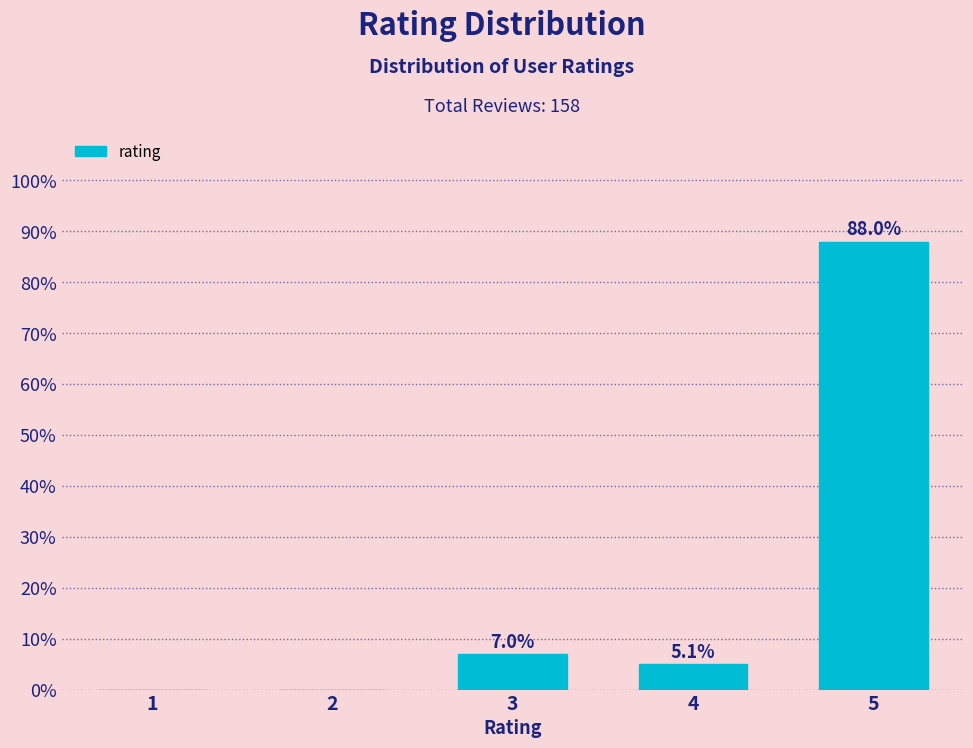

Reading right to left, extract all data points from this chart.

5=88.0	4=5.1	3=7.0	2=0.0	1=0.0